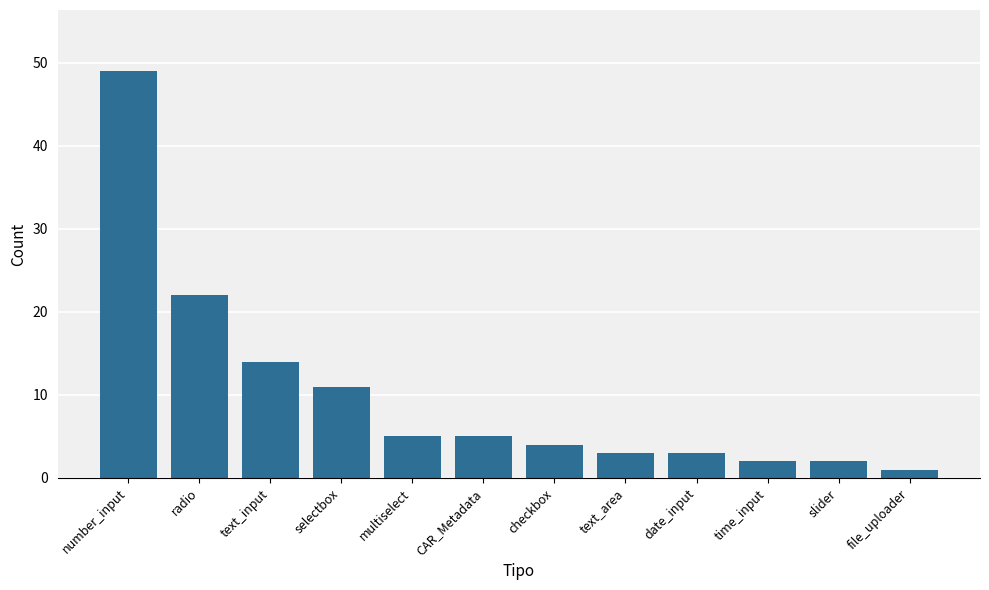

Where does the data first go above 5?

number_input